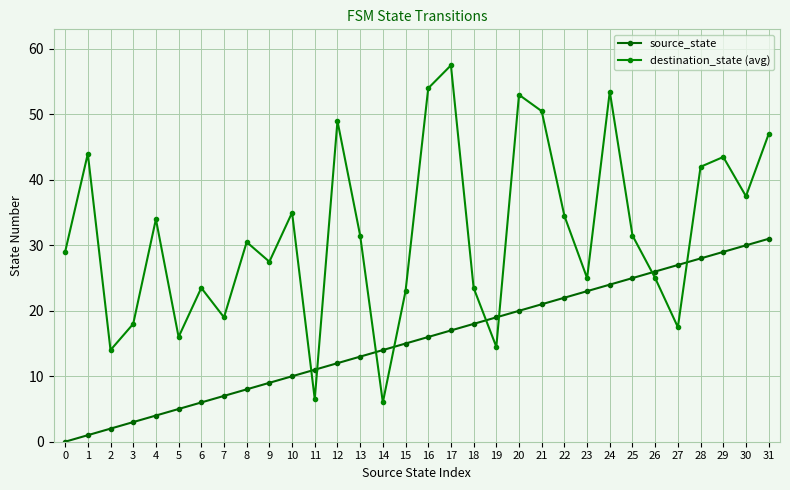

True or false: destination_state (avg) and source_state cross at least once.

True